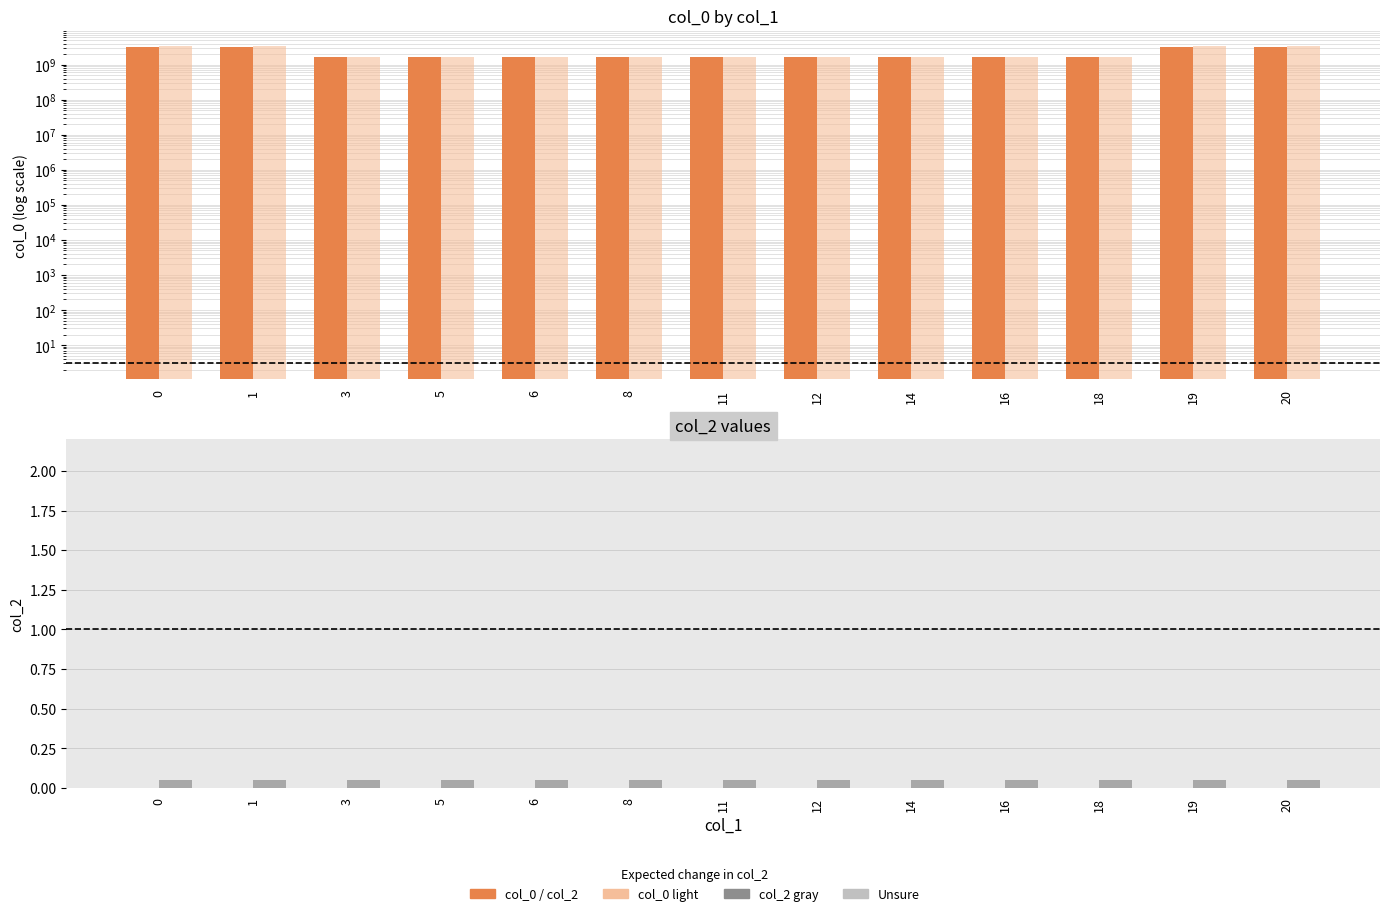

At 20, list the series in order from largest to smallest.

col_0 (light), col_0, col_2 (gray), col_2